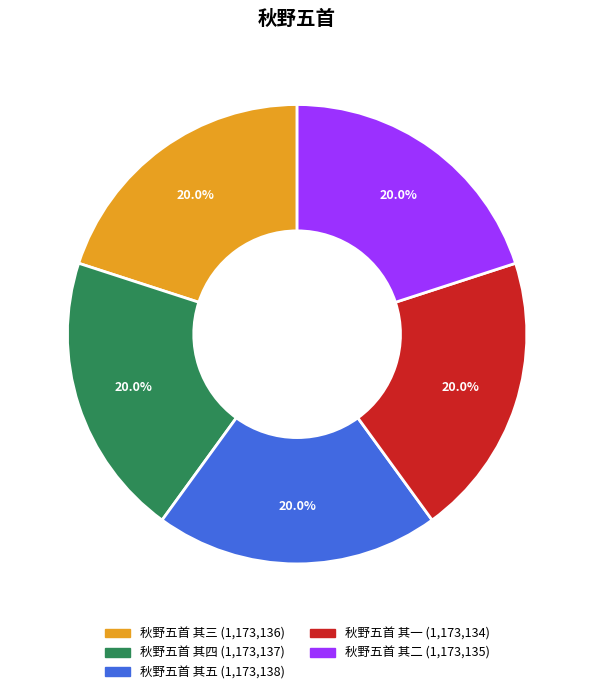

Approximately how many times larger is the value at 秋野五首 其一 compared to 秋野五首 其四?

1.0